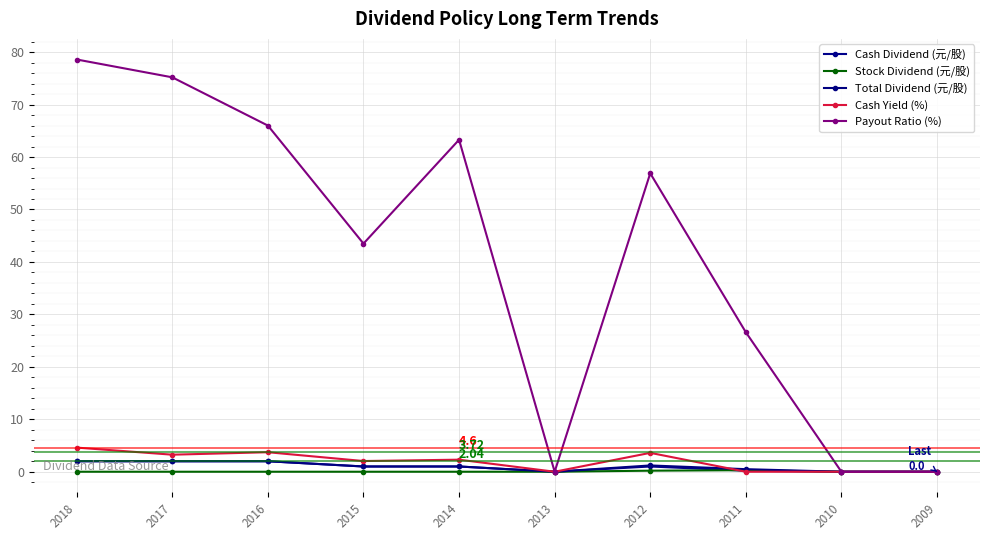

What is the average value of the Cash Dividend (元/股) series?

0.9